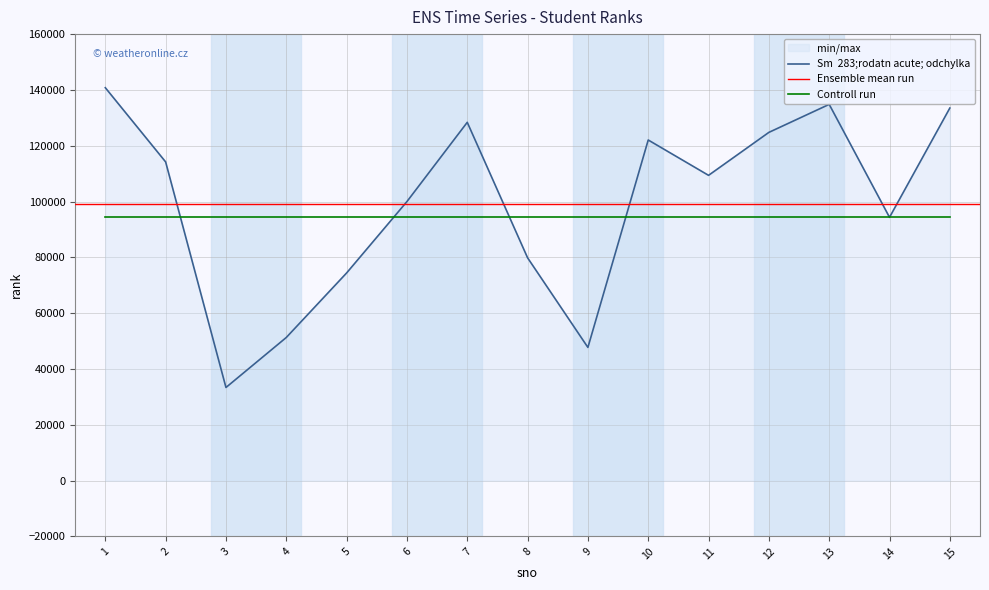

Where does the data first go above 109394?

1